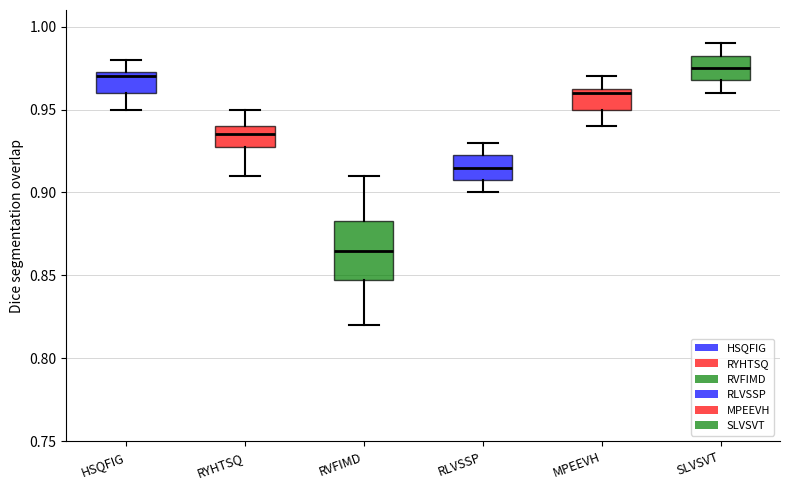

Comparing the boxes themselves (not the whiskers), which one is the tallest?

RVFIMD